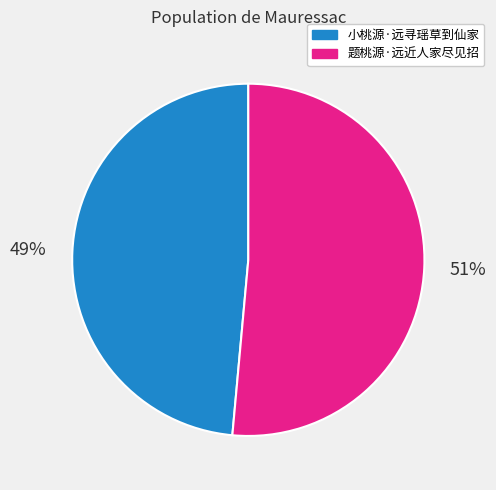

What percentage is the 题桃源·远近人家尽见招 slice, to the nearest percent?

51%